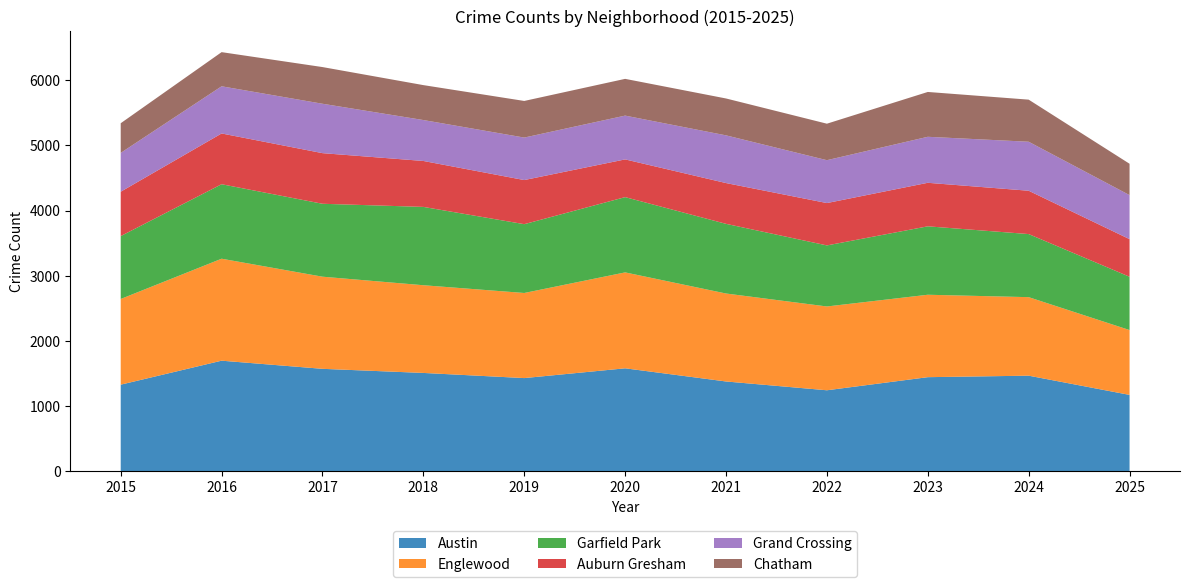

Reading right to left, what are all the values shown in this chart?

Austin: 2025=1171	2024=1466	2023=1443	2022=1242	2021=1377	2020=1579	2019=1429	2018=1508	2017=1571	2016=1696	2015=1328
Englewood: 2025=995	2024=1205	2023=1265	2022=1286	2021=1350	2020=1472	2019=1306	2018=1346	2017=1414	2016=1565	2015=1315
Garfield Park: 2025=818	2024=968	2023=1050	2022=937	2021=1069	2020=1155	2019=1056	2018=1202	2017=1119	2016=1143	2015=965
Auburn Gresham: 2025=577	2024=665	2023=668	2022=650	2021=626	2020=579	2019=677	2018=705	2017=777	2016=779	2015=681
Grand Crossing: 2025=676	2024=752	2023=706	2022=658	2021=732	2020=672	2019=652	2018=628	2017=758	2016=724	2015=596
Chatham: 2025=481	2024=646	2023=688	2022=560	2021=566	2020=564	2019=562	2018=536	2017=563	2016=524	2015=455